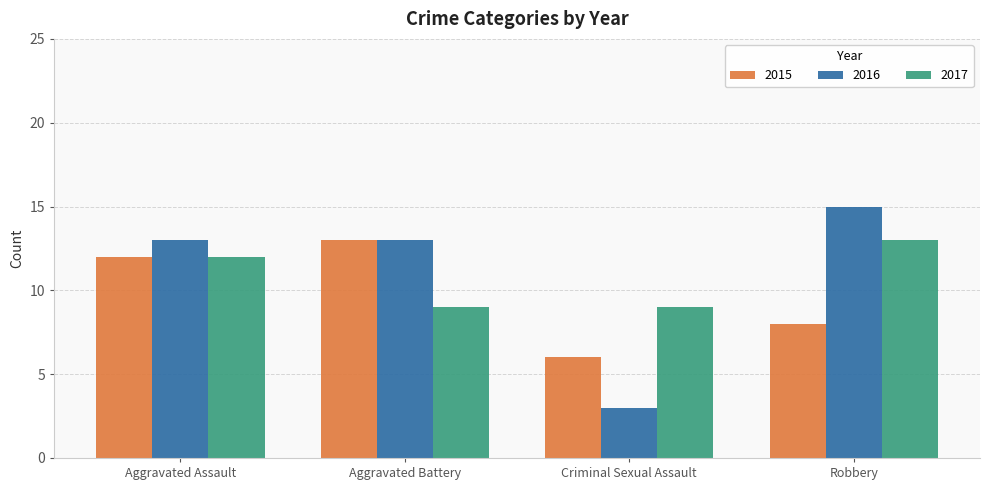

Reading left to right, list all the values displayed in this chart.

2015: 12	13	6	8
2016: 13	13	3	15
2017: 12	9	9	13